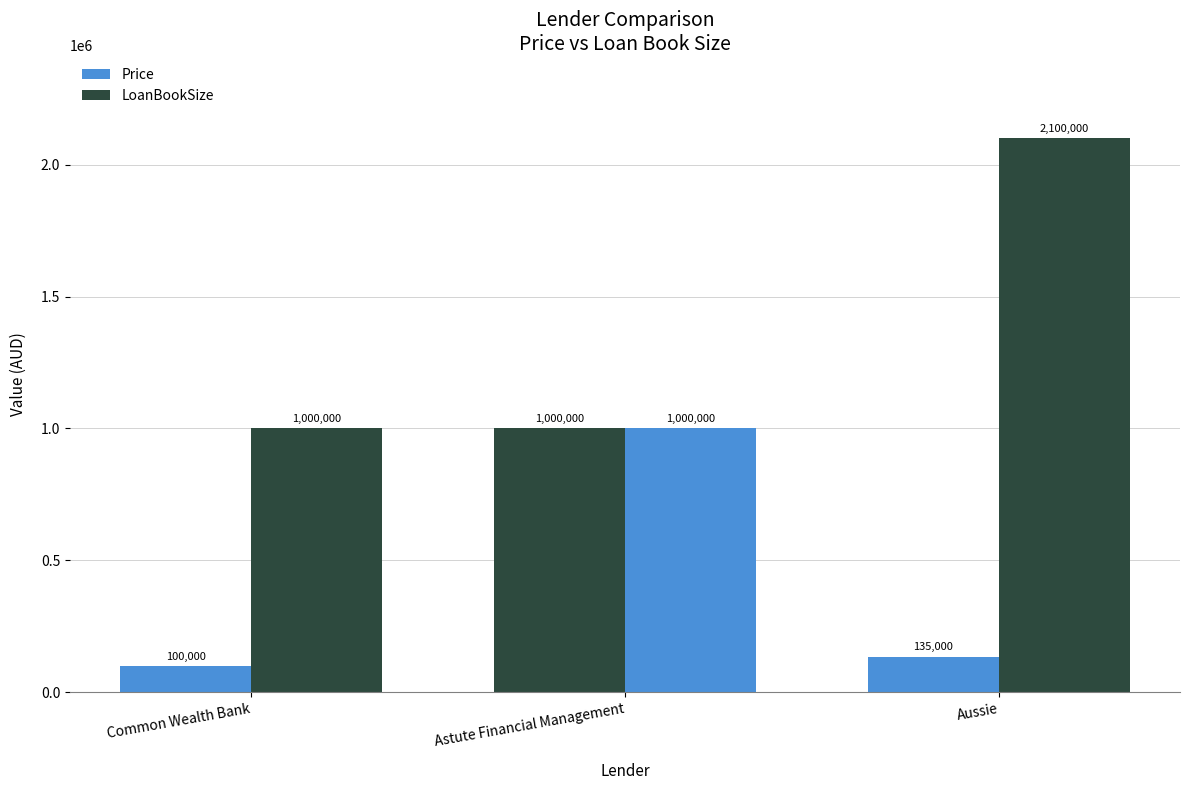

Reading left to right, extract all data points from this chart.

Price: 100000	1000000	135000
LoanBookSize: 1000000	1000000	2100000